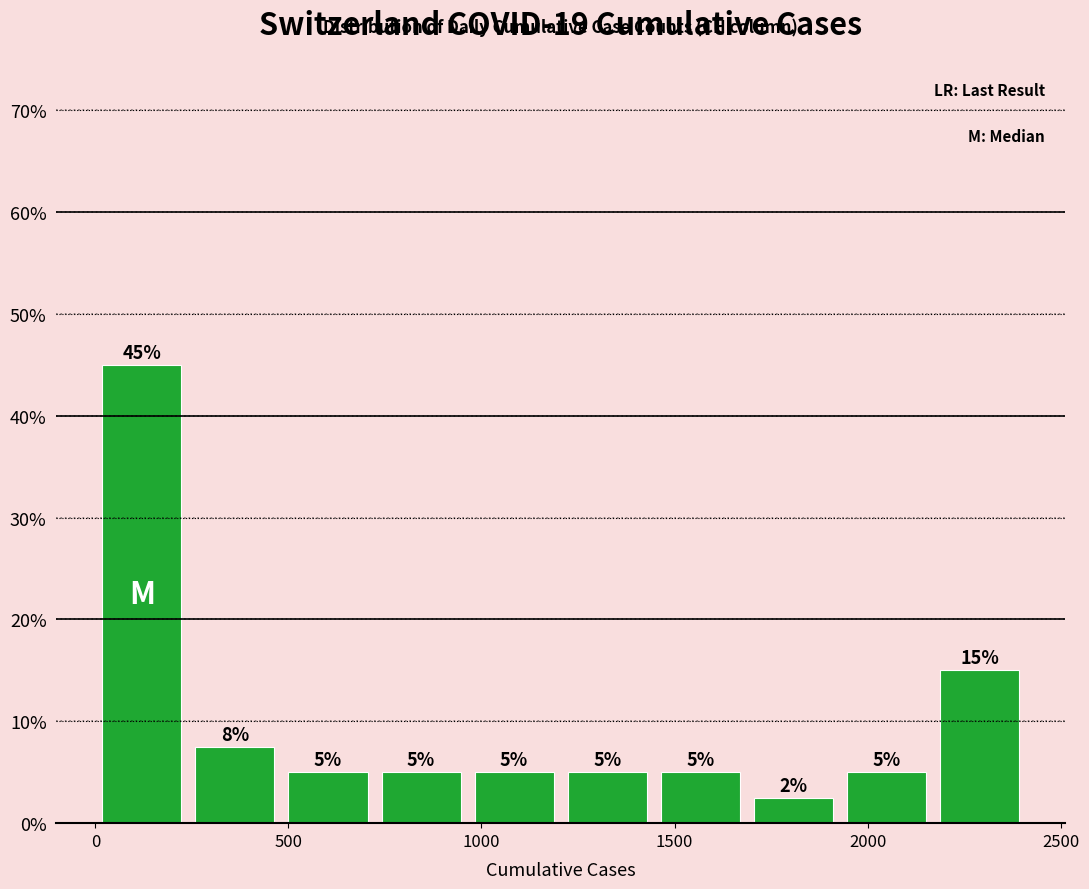

Which range on the x-axis has the tallest bar?

0 to 250